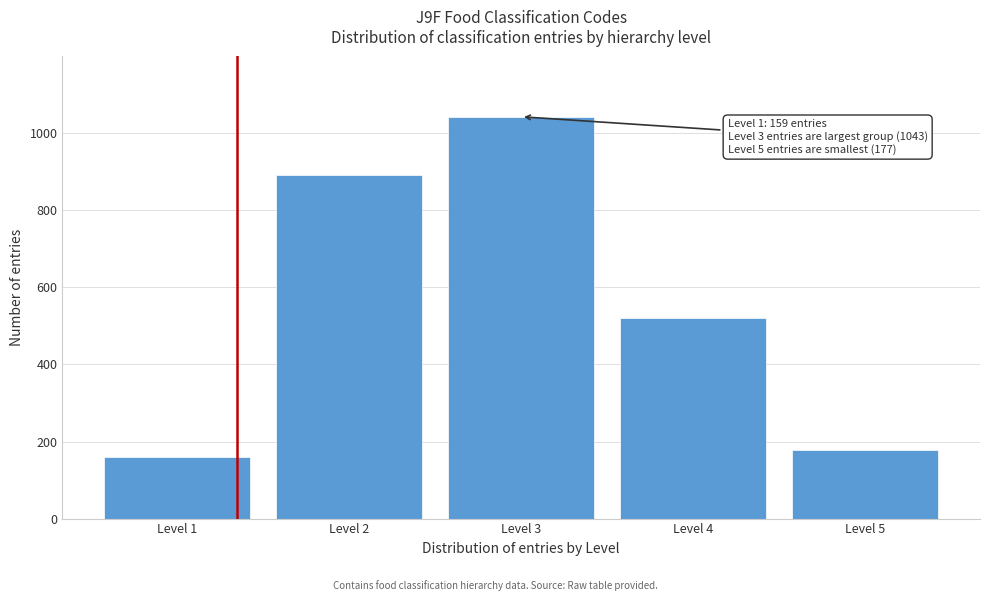

Reading left to right, list all the values displayed in this chart.

159	892	1043	521	177